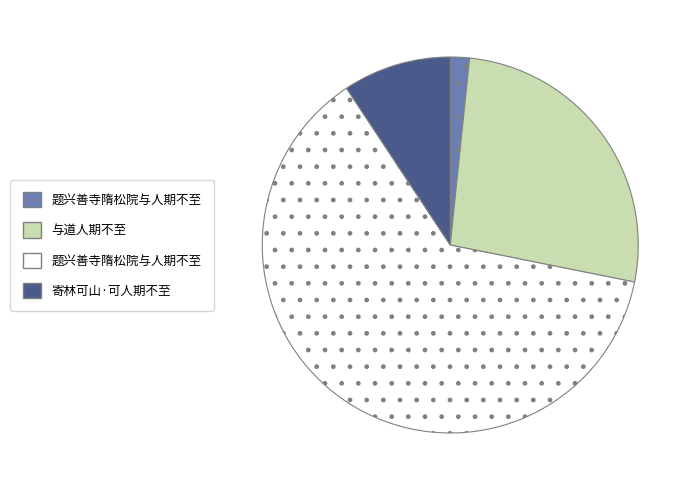

Is there any slice that represents more than half of the pie?

Yes